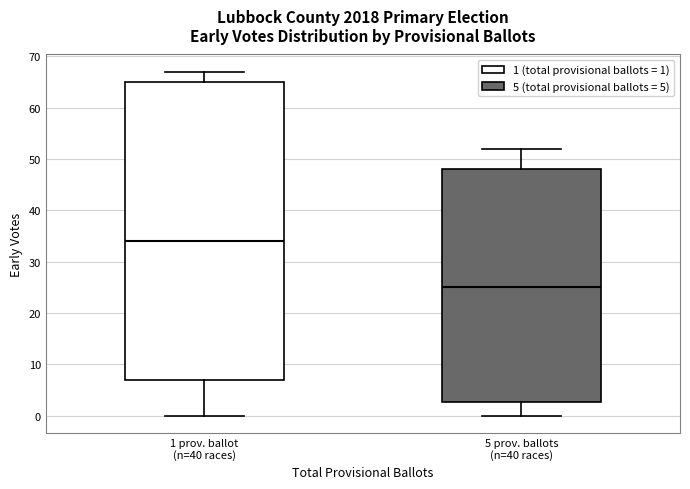

Which box has the lowest median line?

5 prov. ballots (n=40 races)